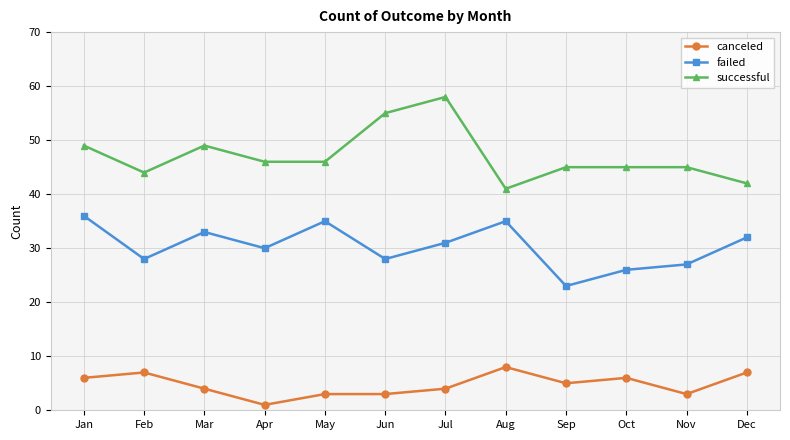

Where is the first local maximum for successful?

Mar